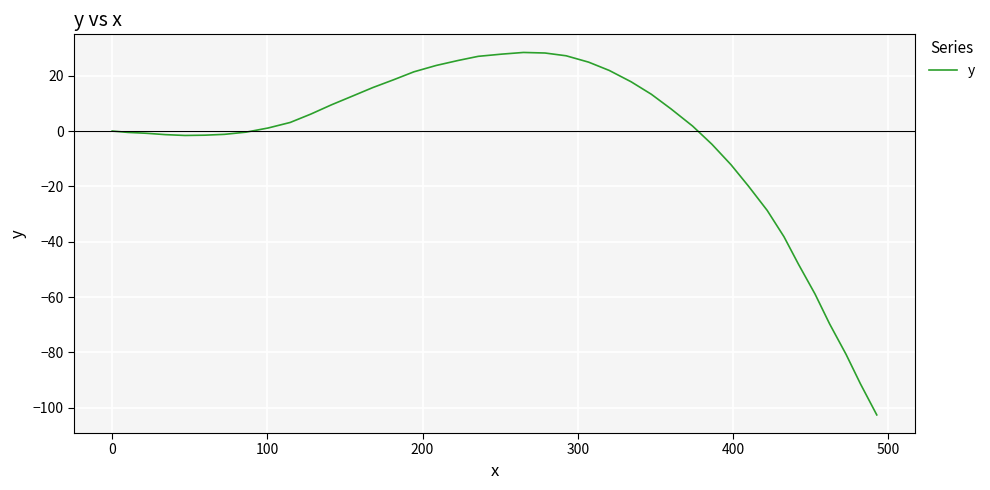

What is the difference between the maximum and minimum values?

131.0